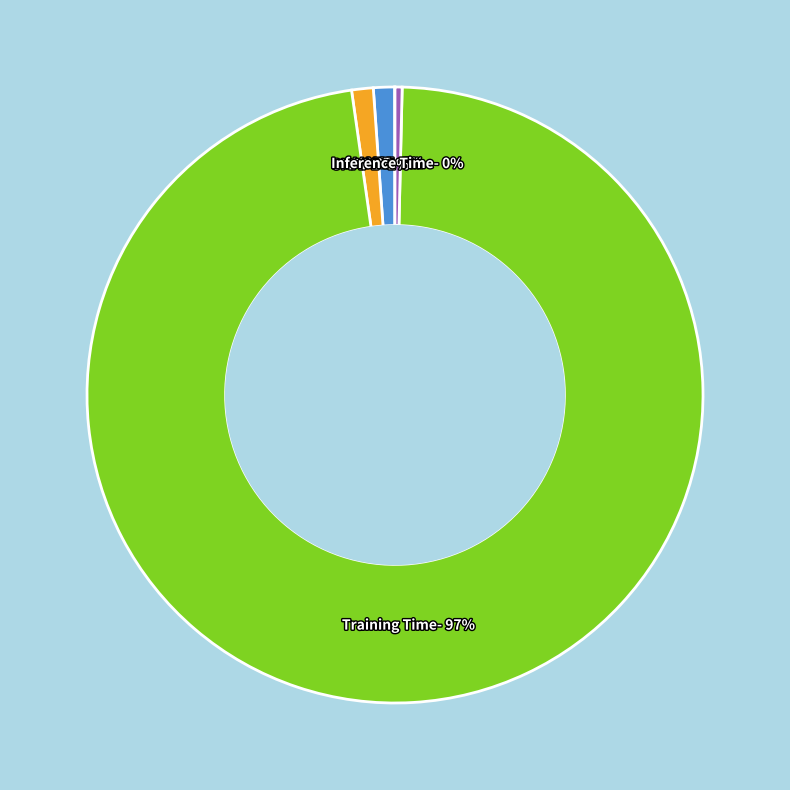

What percentage is the SMAPE slice, to the nearest percent?

1%